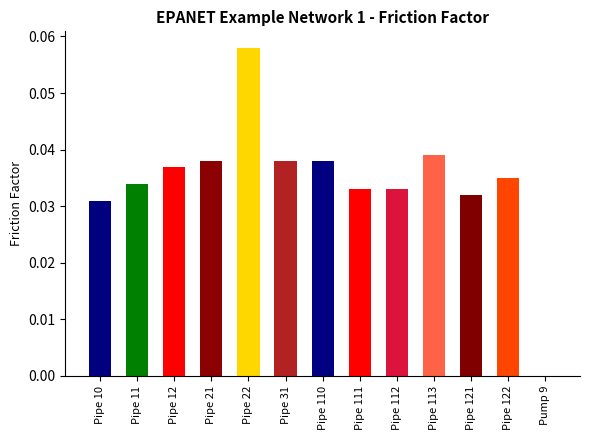

What is the sum of all values?

0.4